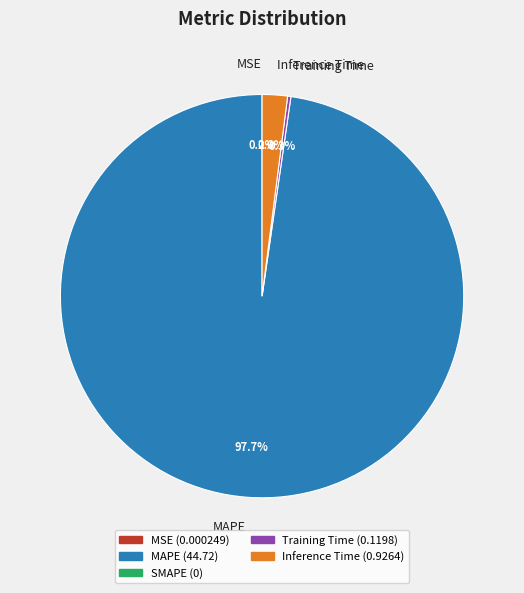

Between MAPE and Inference Time, which is larger?

MAPE